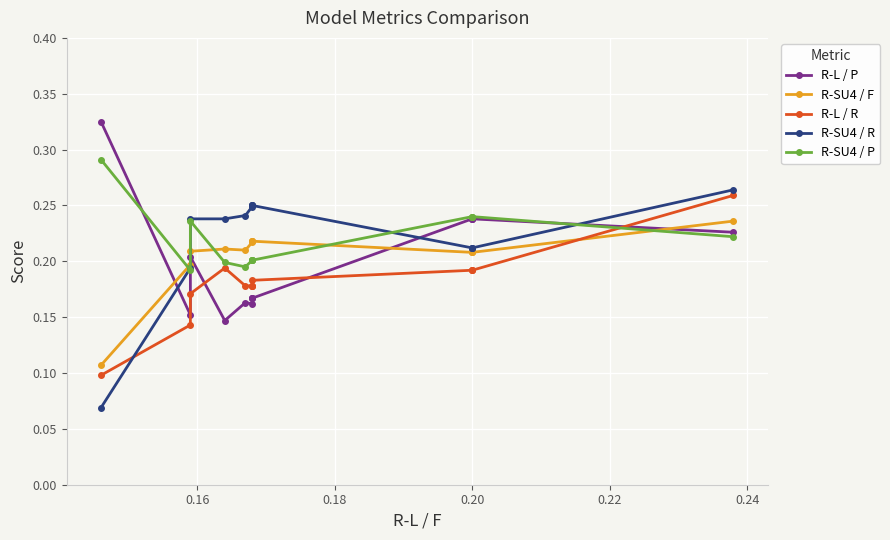

How many series are shown in this chart?

5